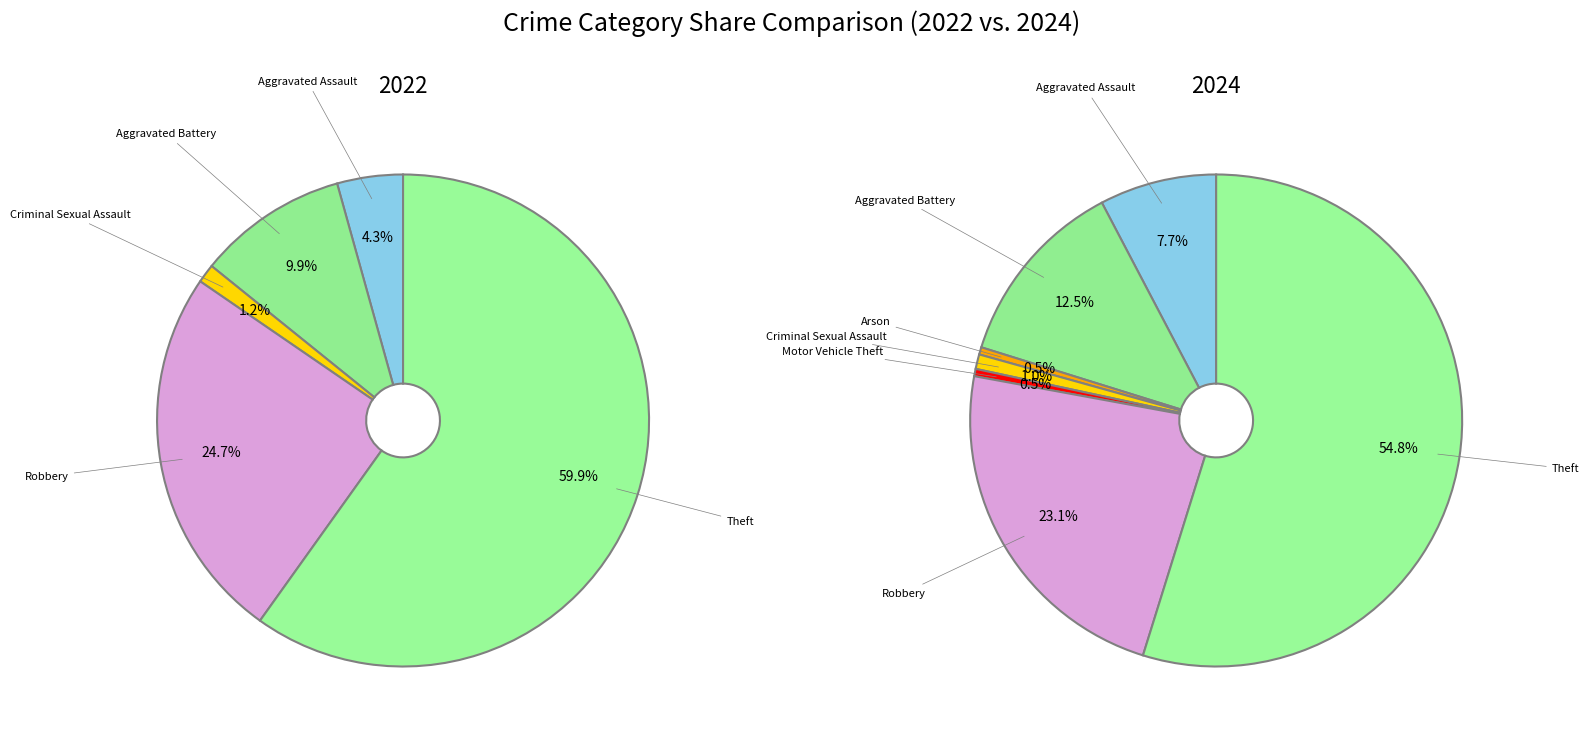

True or false: Aggravated Battery accounts for 25% of the total.

False